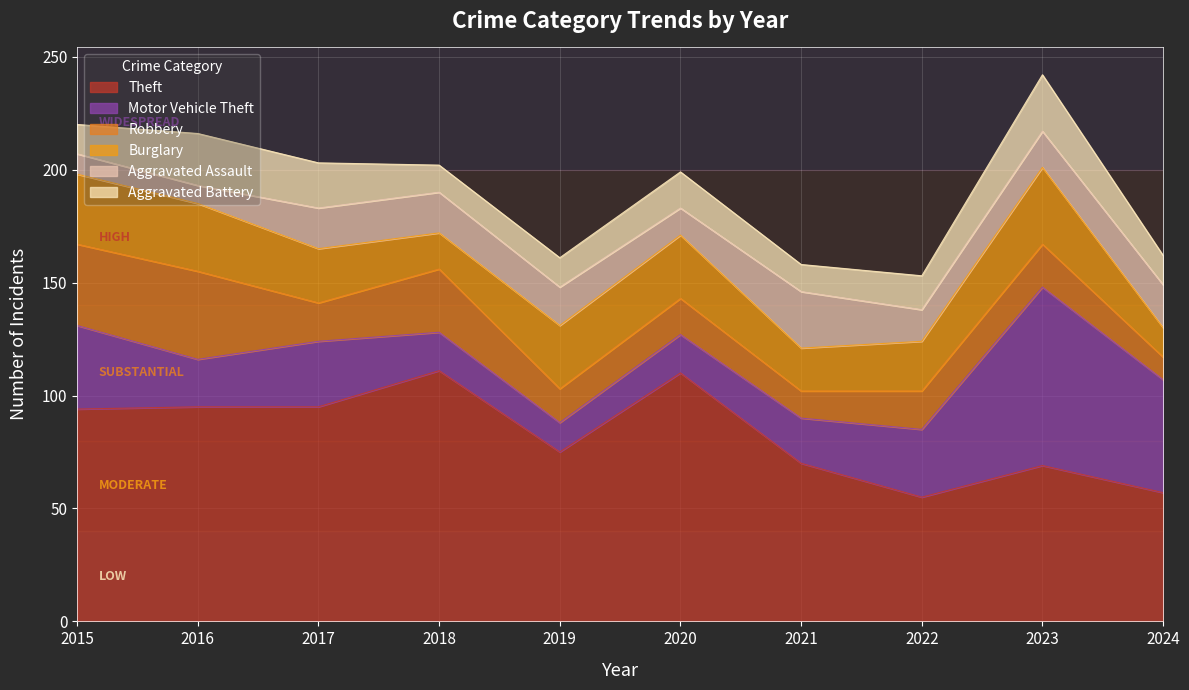

The Robbery series shows 55 at 2016. True or false?

False